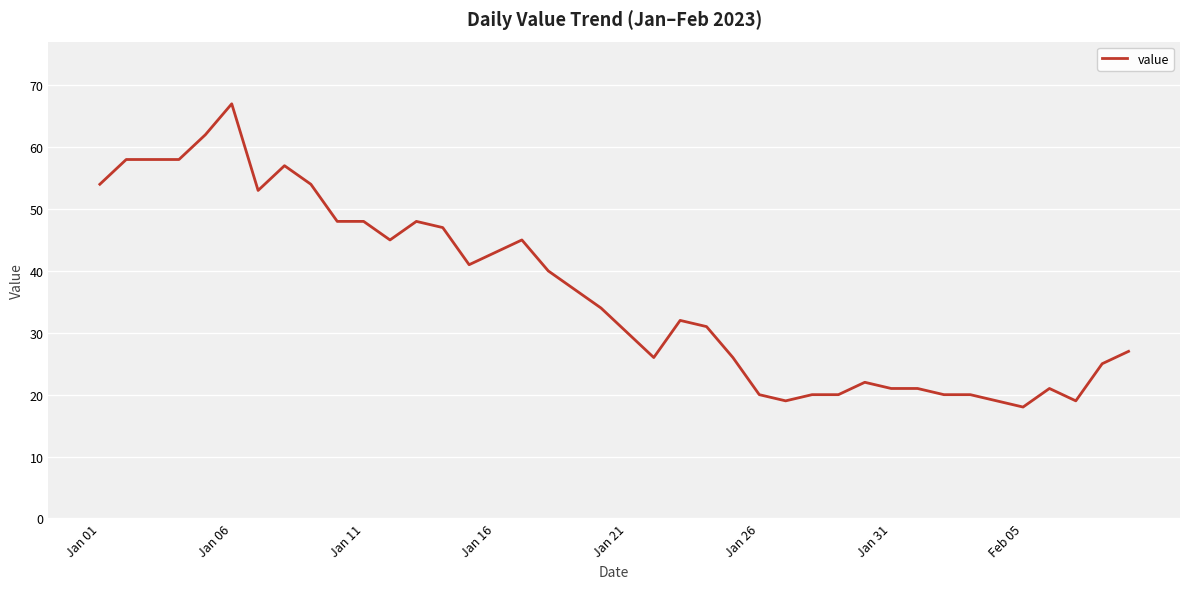

What is the maximum value shown in the chart?

67